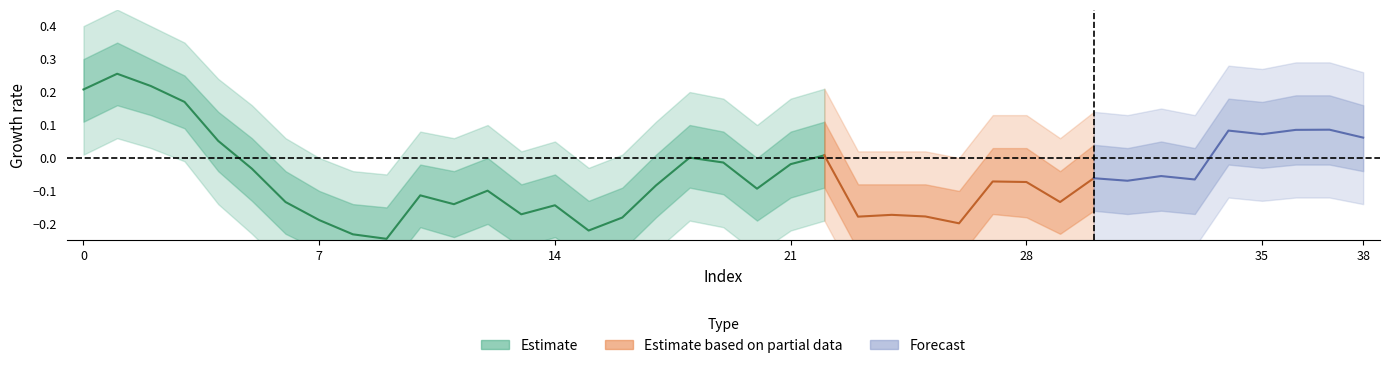

The lower2 series shows 0.0 at 28. True or false?

False